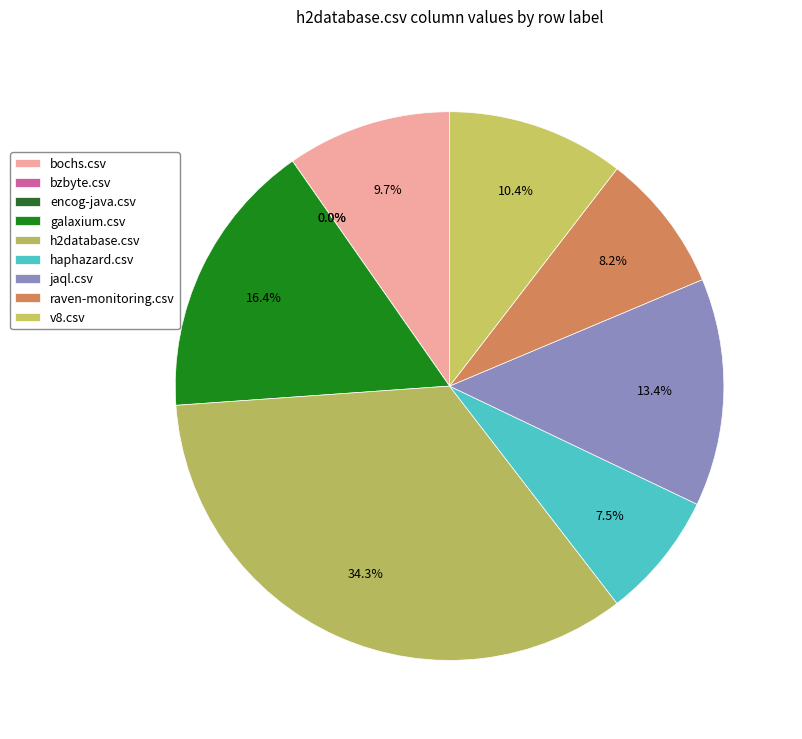

True or false: jaql.csv accounts for 13% of the total.

True